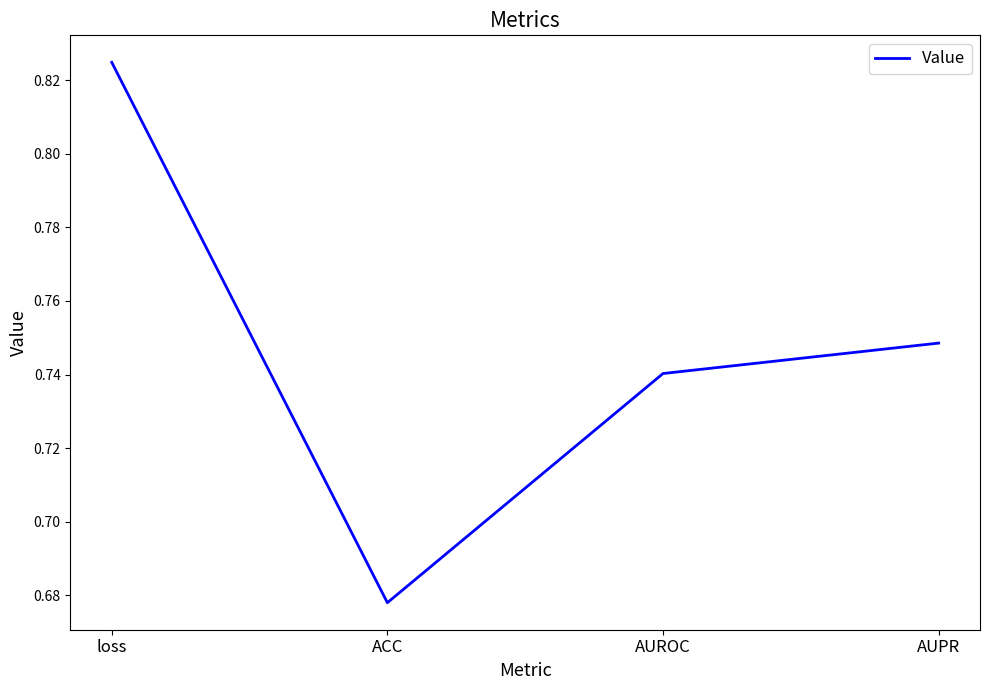

True or false: the data shows 0.3 at AUPR.

False